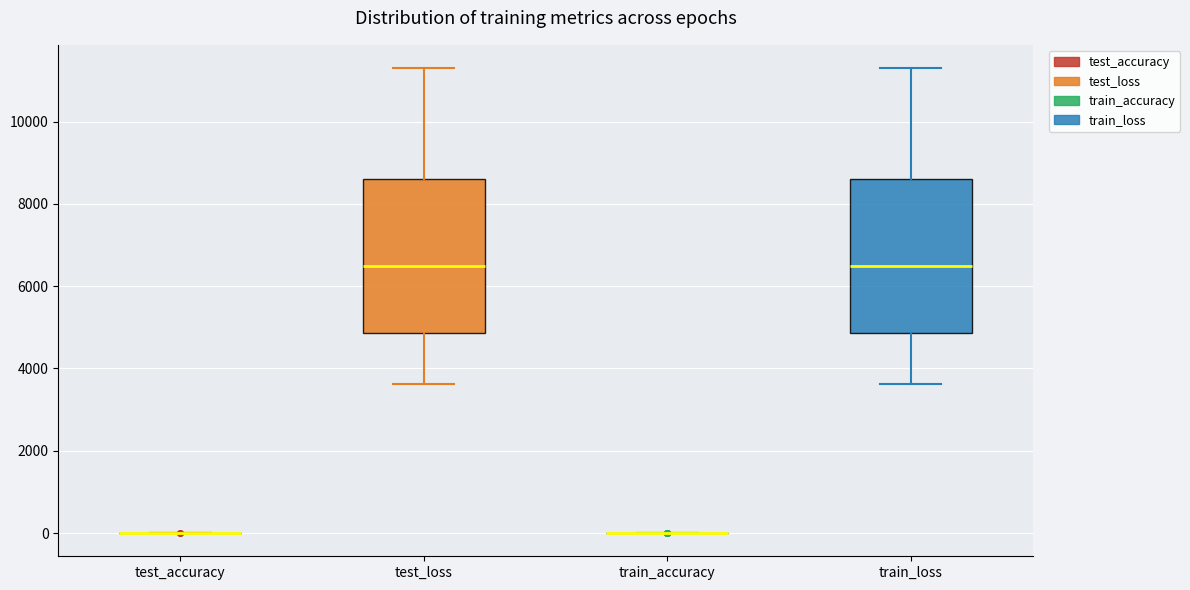

Reading left to right, transcribe this box plot: for each box, give where its median line is, the range the box spans, and where its two whiskers end, as read against the y-axis. The values are not printed on the chart, so give them approximately, as read against the axis.

test_accuracy: box collapsed to a line at 0, whiskers 0 to 0
test_loss: median 6400, box 4800 to 8600, whiskers 3600 to 11200
train_accuracy: box collapsed to a line at 0, whiskers 0 to 0
train_loss: median 6400, box 4800 to 8600, whiskers 3600 to 11200